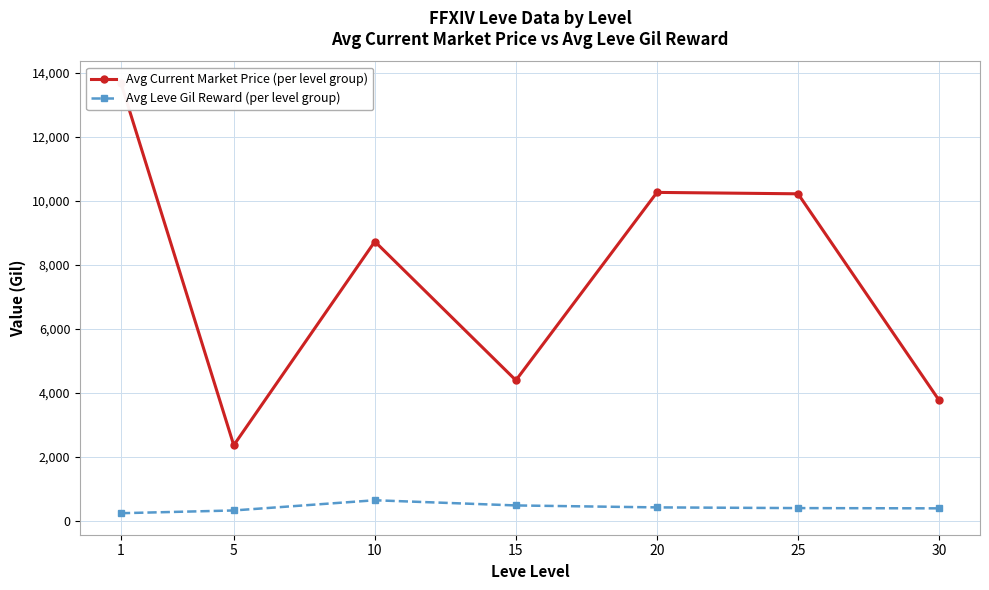

What is the value of the Avg Leve Gil Reward (per level group) point at the 4th from the left?

475